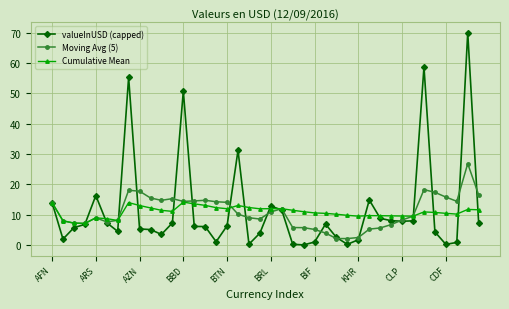

Which series has the largest range (max minus min)?

valueInUSD (capped)